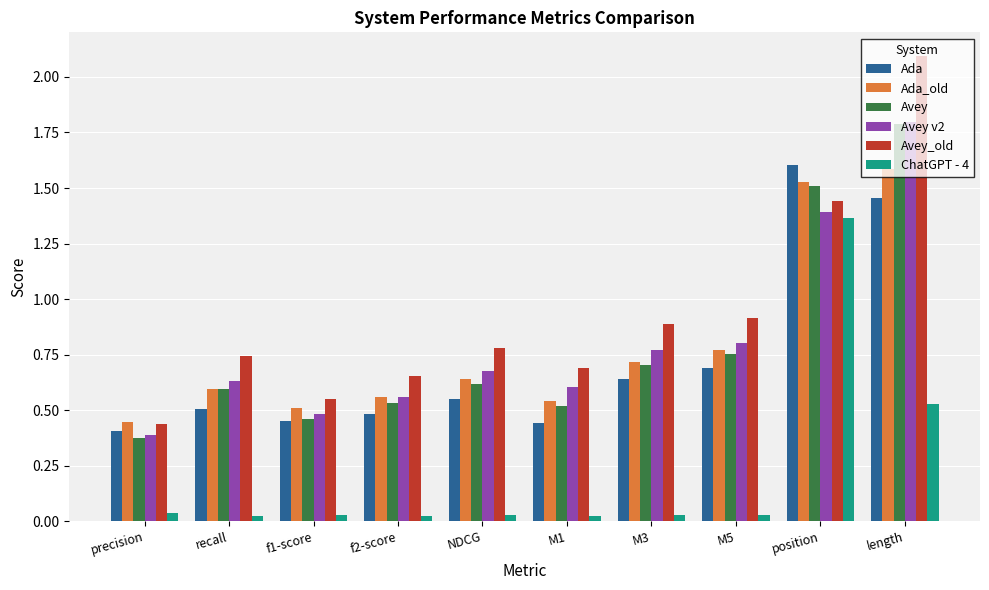

Which series has the widest spread of values?

Avey_old